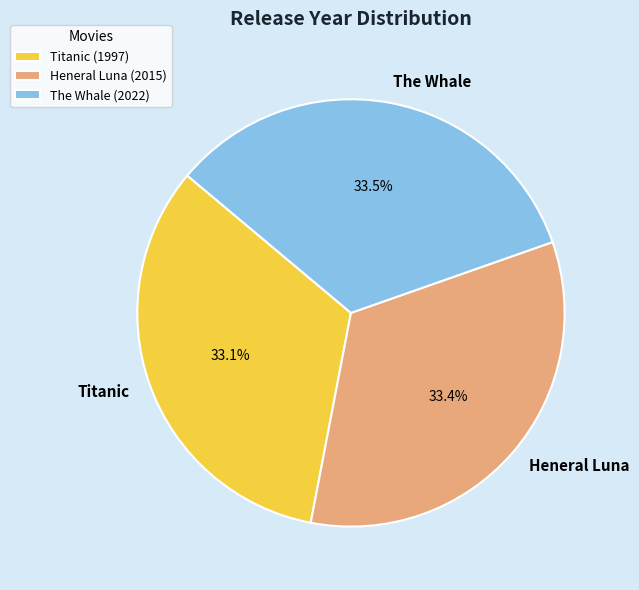

To the nearest percent, what is the combined percentage of Titanic and The Whale?

67%